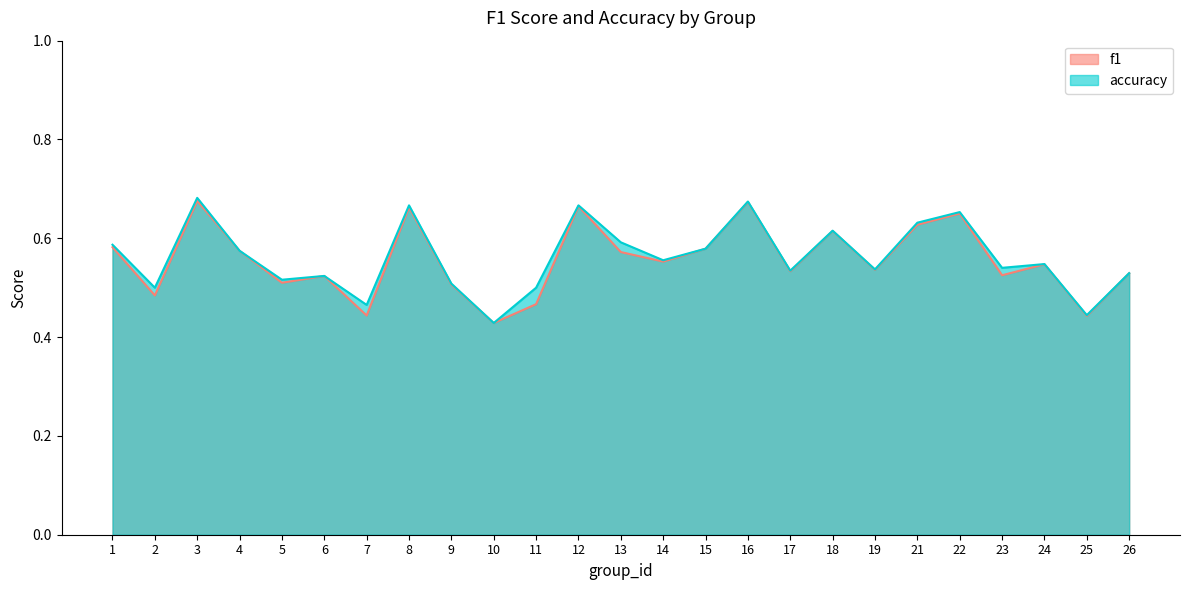

What are all the series names shown in the legend?

f1, accuracy